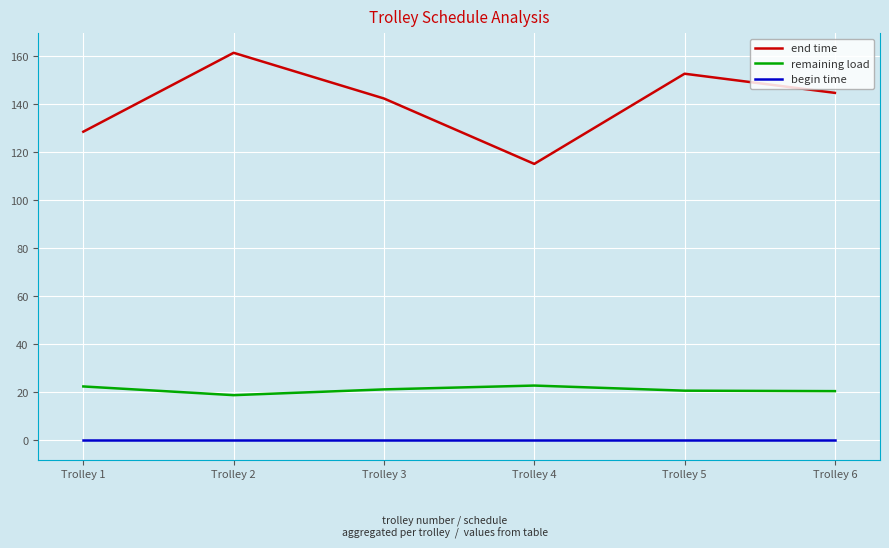

True or false: end time has more than 2 interior local peaks.

False